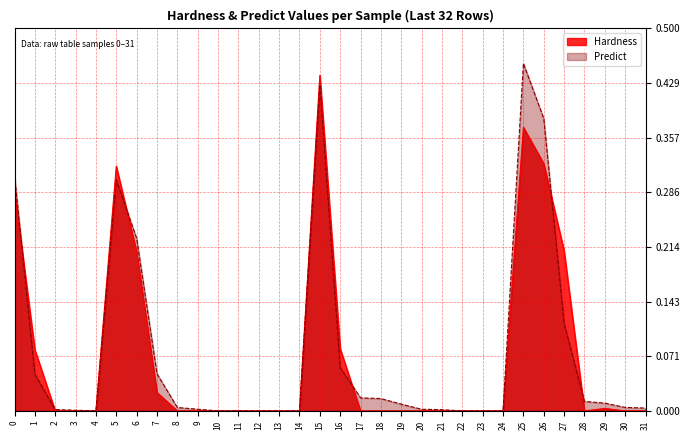

At which category does the chart reach its minimum across all series?

2